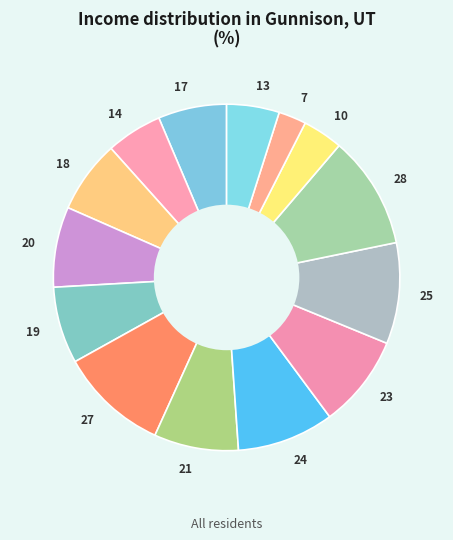

Approximately how many times larger is the value at 14 compared to 24?

0.6